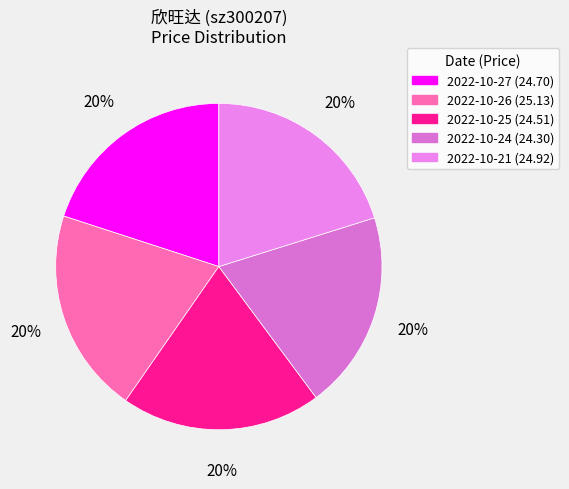

Does 2022-10-21 represent more than half of the total?

No